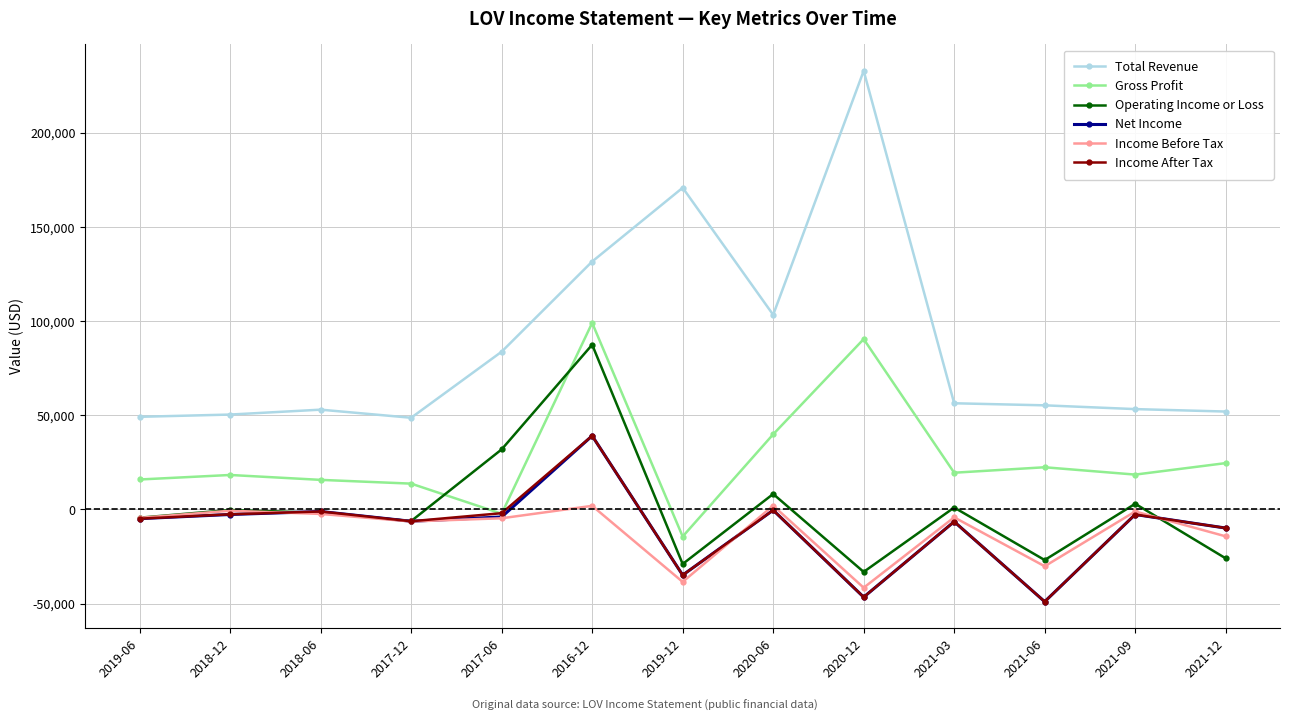

Between 2017-06 and 2020-06, which series saw the biggest shift?

Gross Profit